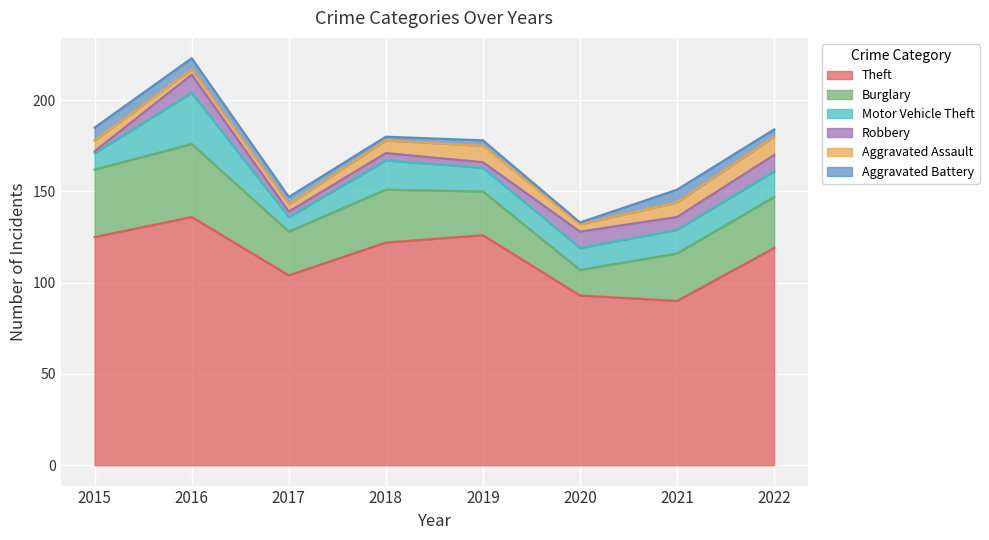

True or false: Motor Vehicle Theft and Aggravated Battery intersect in this chart.

False